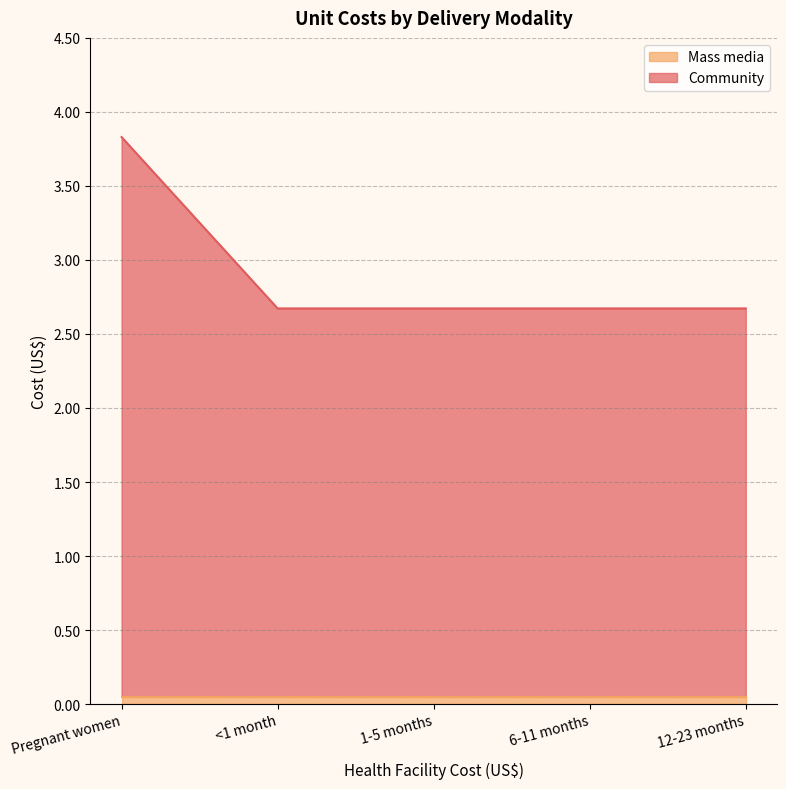

What is the sum of the values at 6-11 months and Pregnant women?

6.5